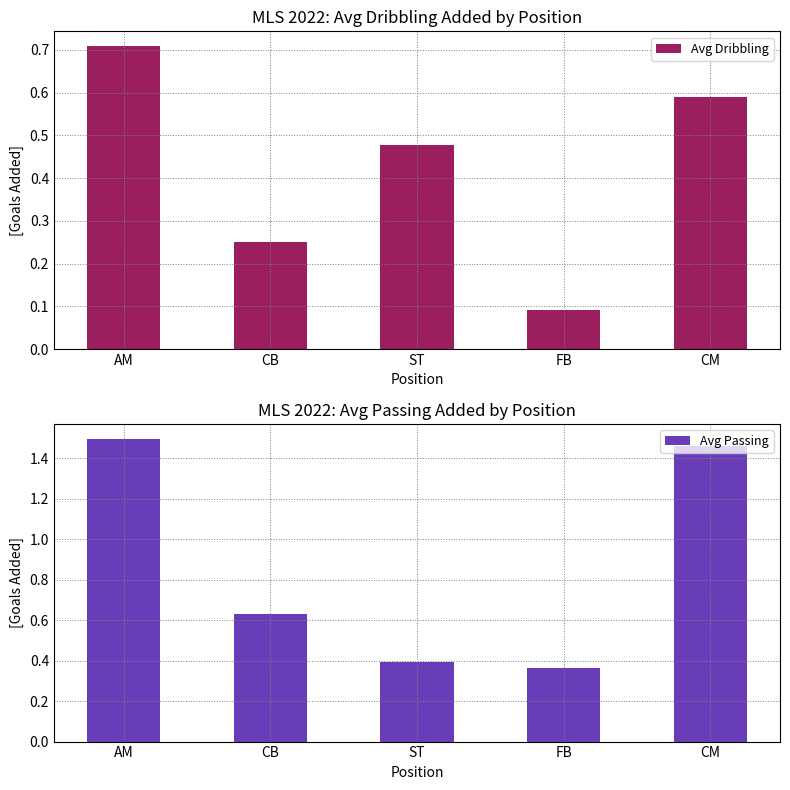

What is the label of the 2nd bar from the right?

FB